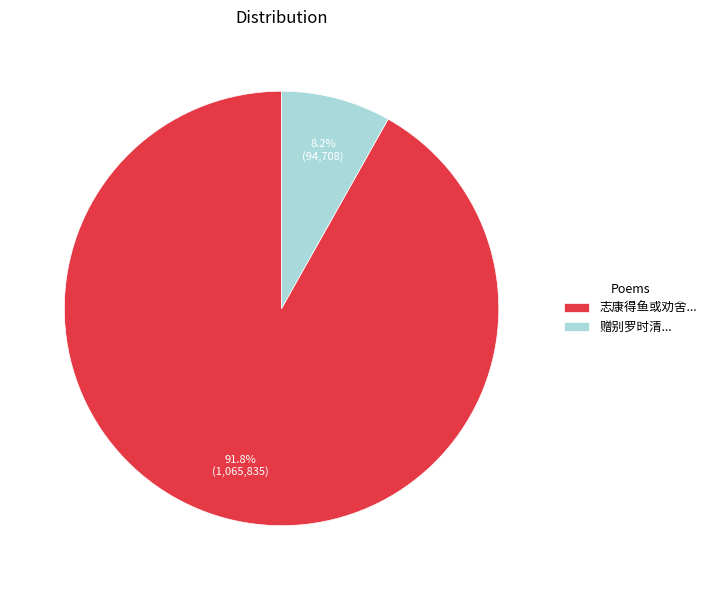

How much of the chart is everything except 赠别罗时清...?

91.8%